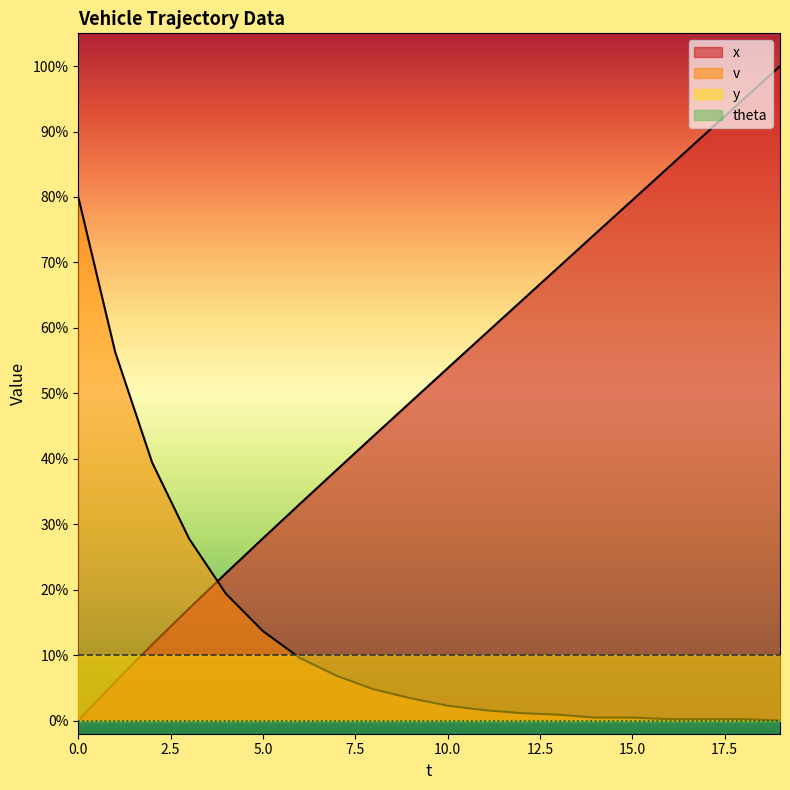

The value of v at 1 is 56.3. True or false?

True